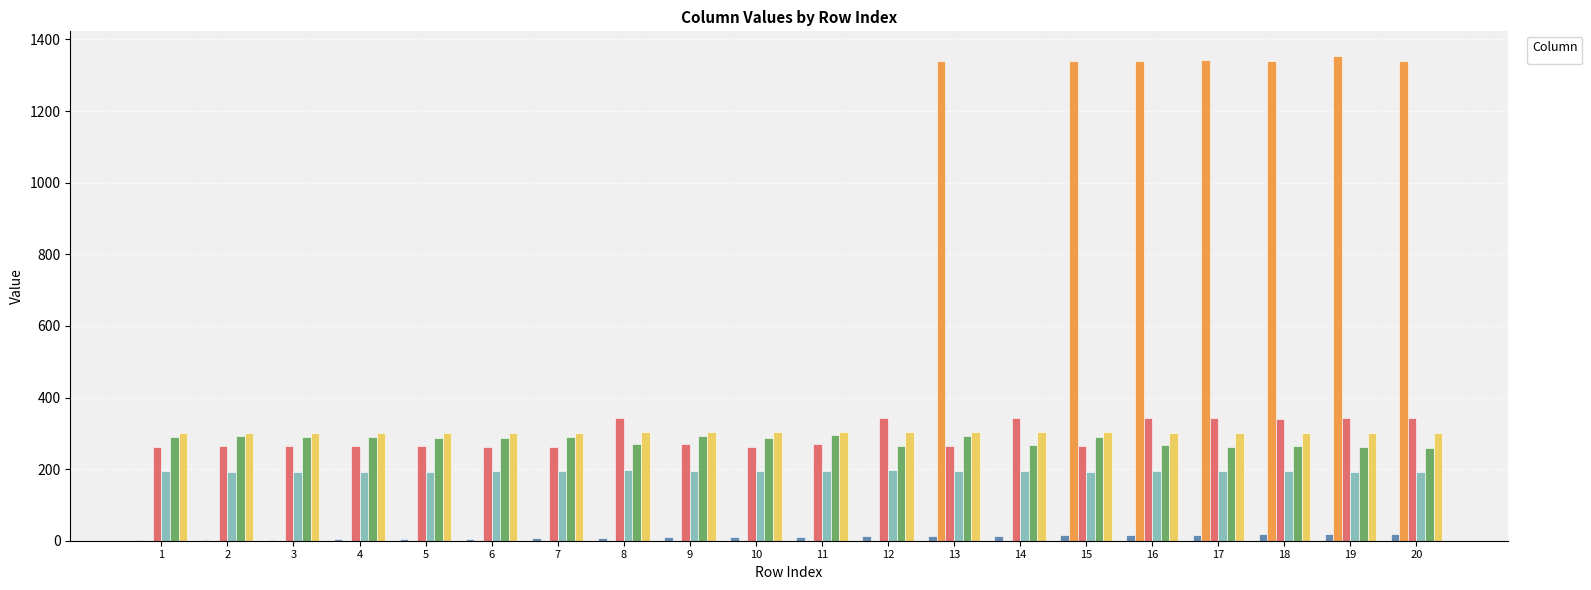

What is the value of the _2 bar at the 20th from the left?

192